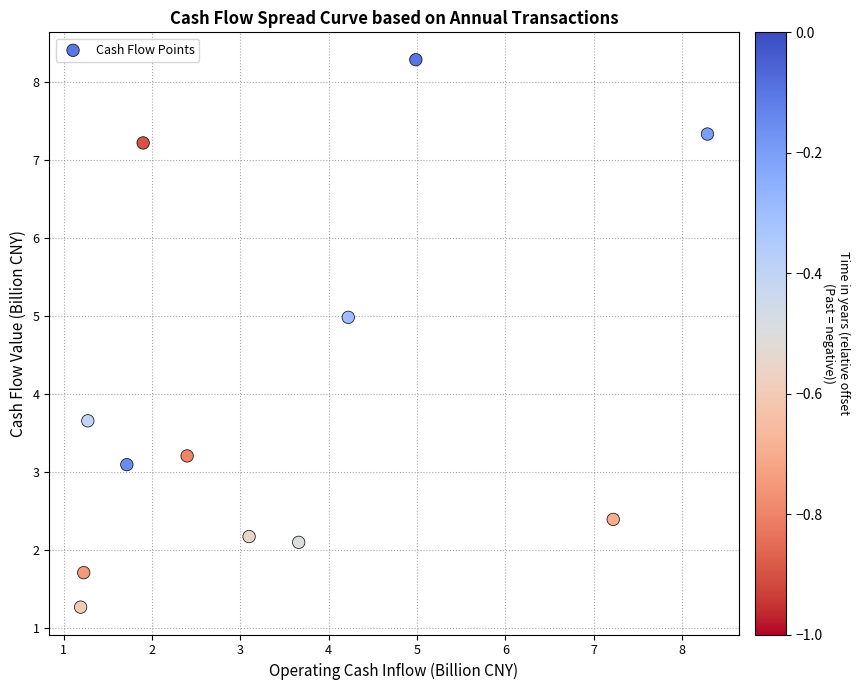

What is the range of Y values (max minus min)?

7.0